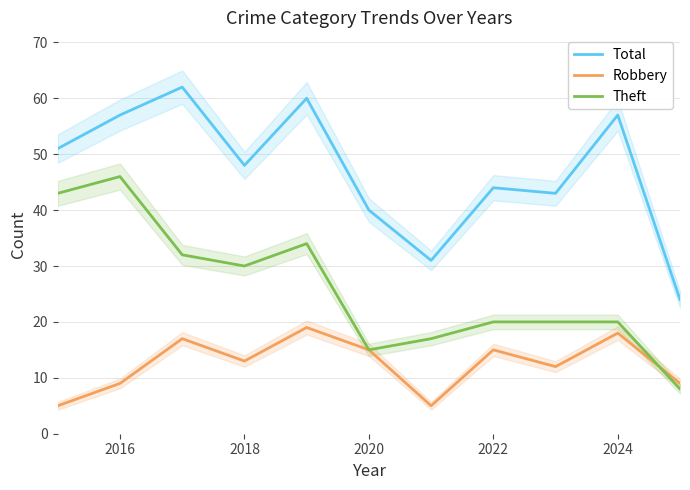

True or false: Total has a value of 109 at 2018.

False